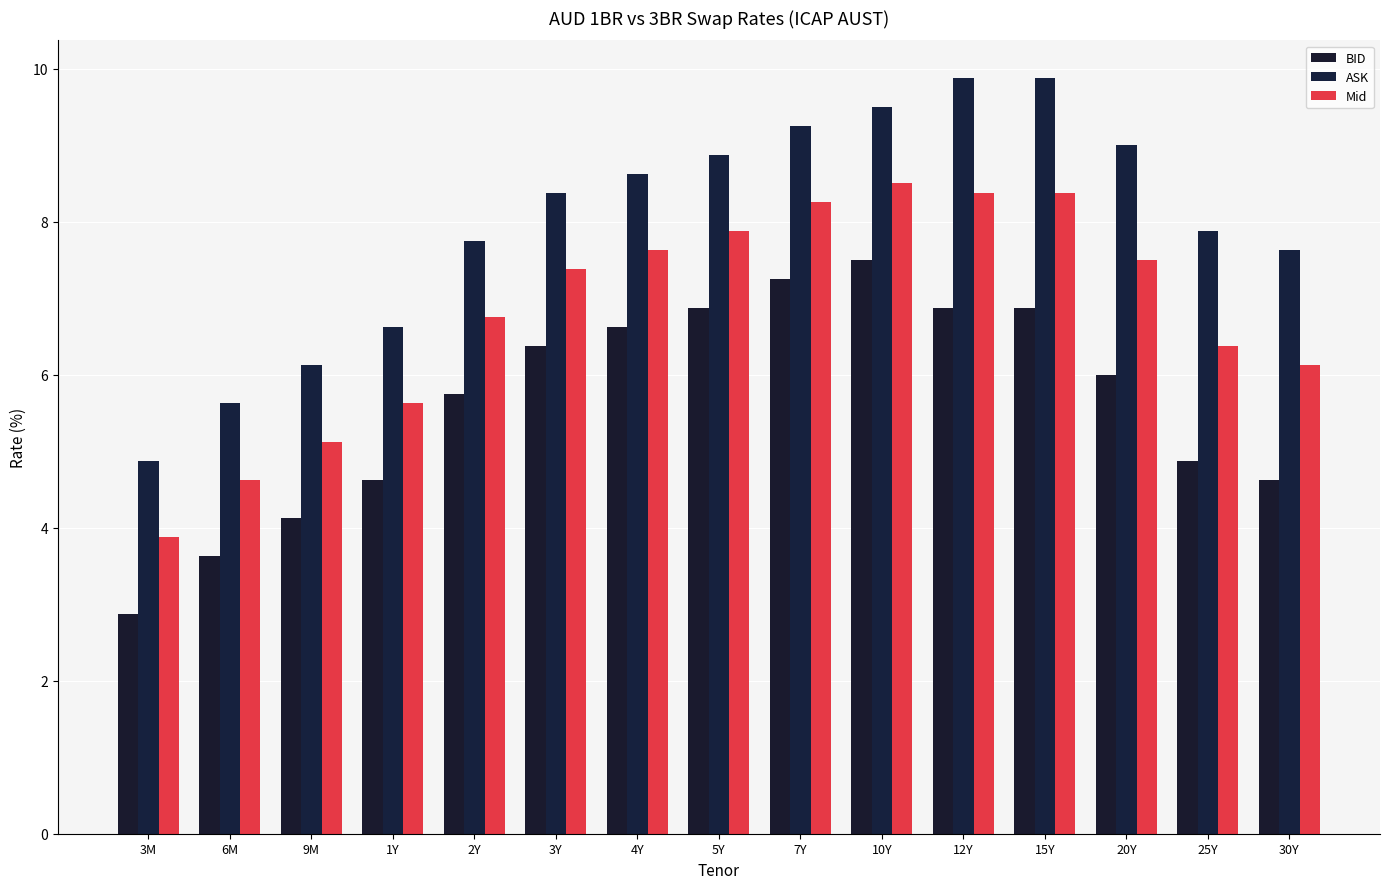

The value of ASK at 30Y is 7.6. True or false?

True